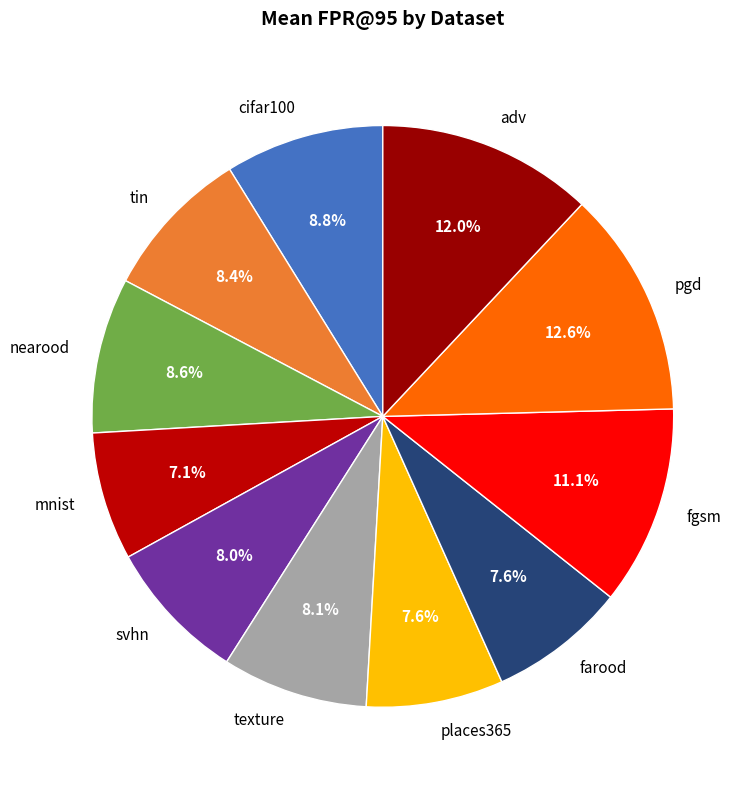

Combined, what portion of the pie is texture and svhn?

16.1%